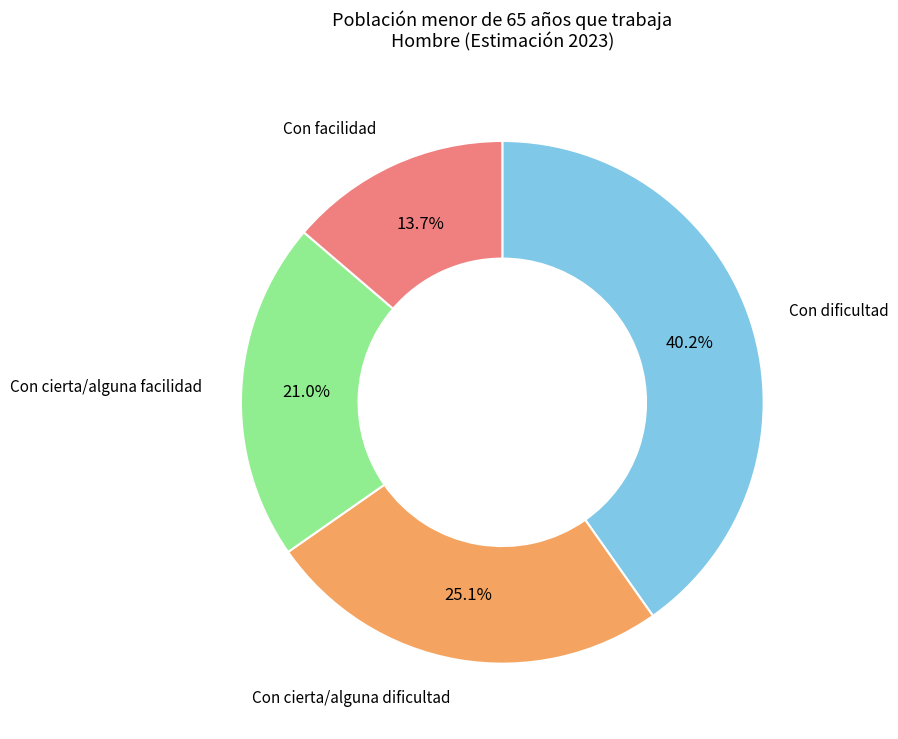

Does any single category account for the majority?

No